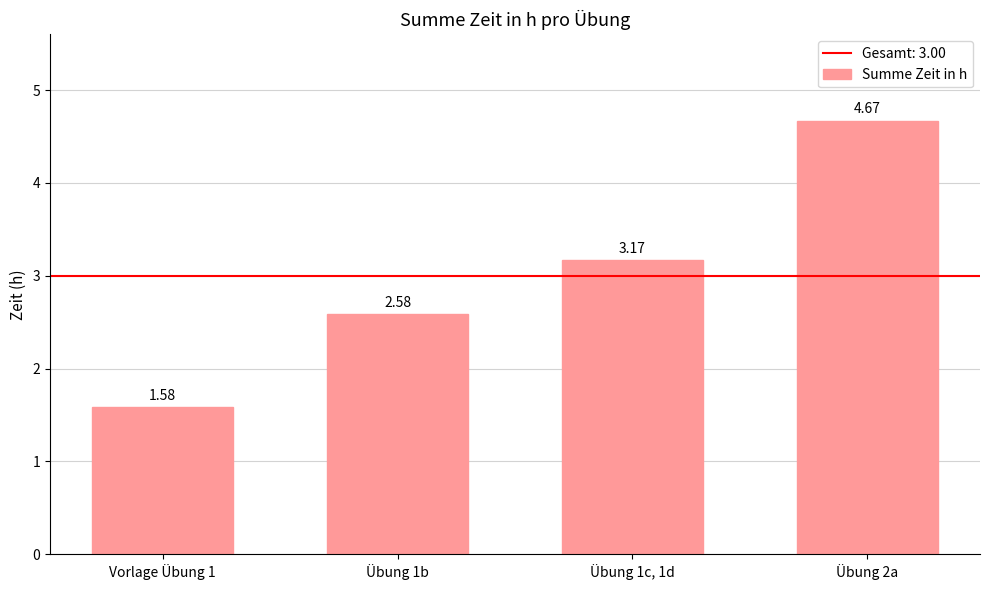

What is the difference between the values at Übung 1b and Übung 2a?

2.1